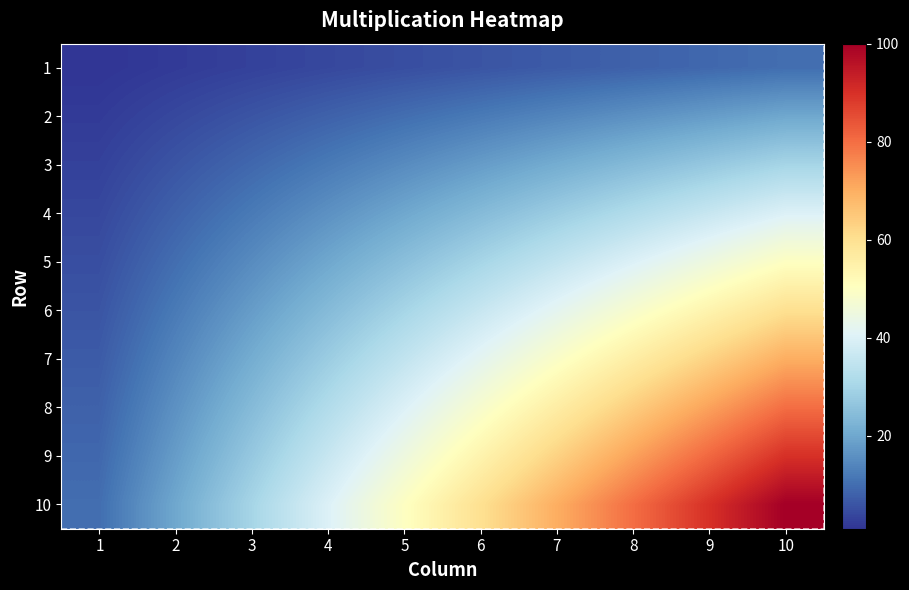

List the series in order of their peak value, lowest first.

1, 2, 3, 4, 5, 6, 7, 8, 9, 10